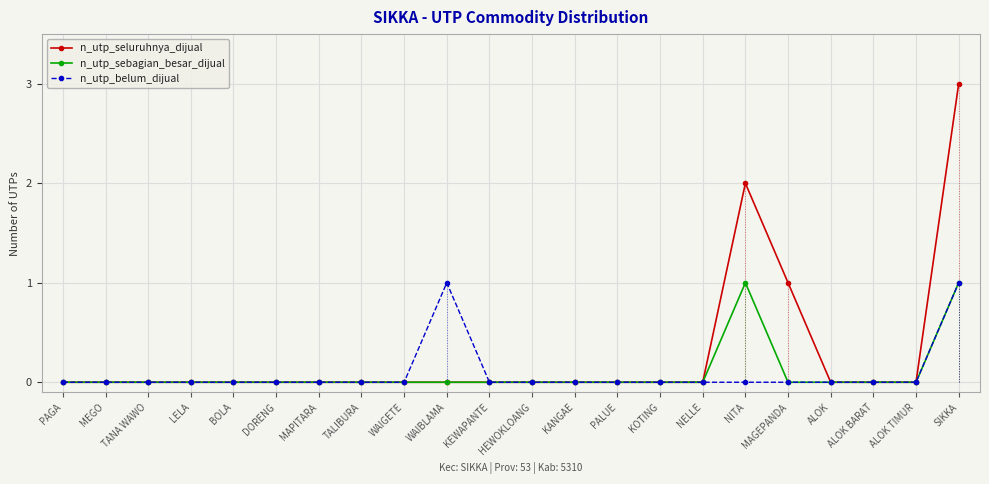

Which series has the largest total across all categories?

n_utp_seluruhnya_dijual